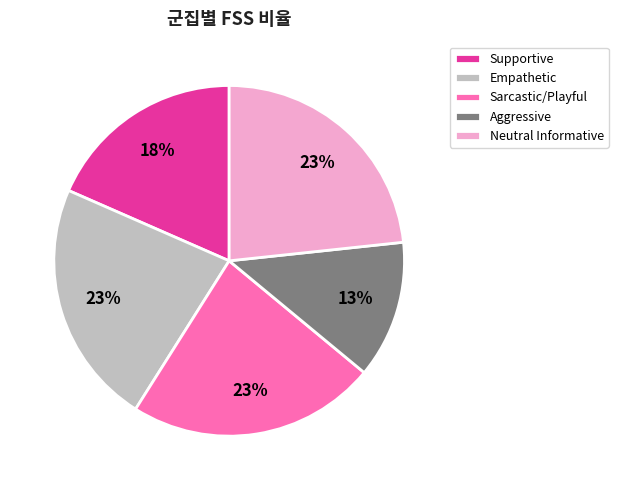

Which category has the smallest portion of the pie?

Aggressive